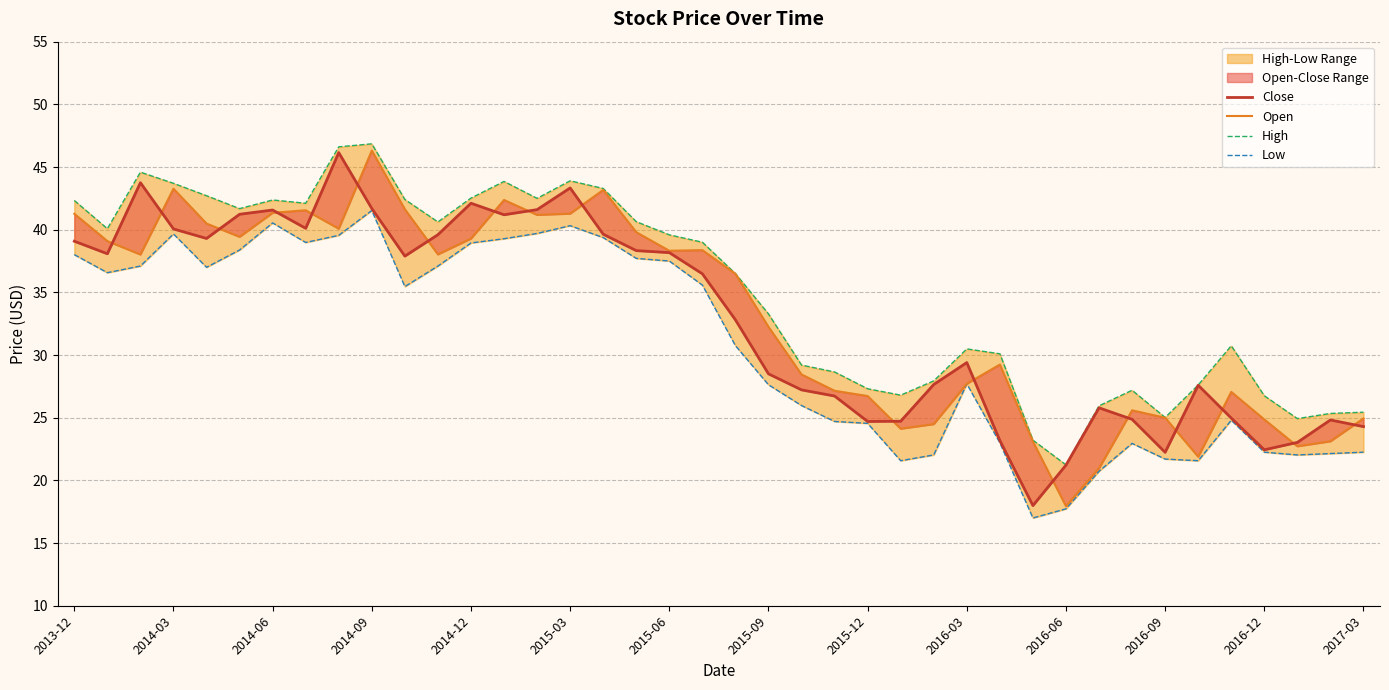

What is the value of the Open point at the 18th from the left?

39.8